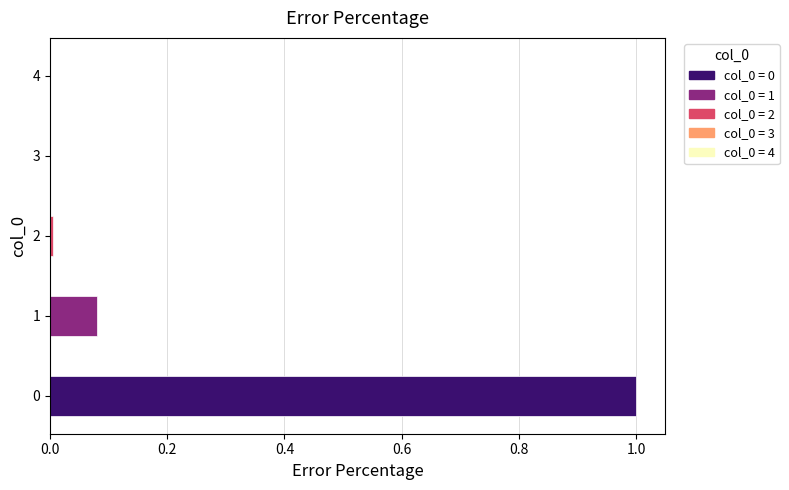

The value at 4 is 0.0. True or false?

True